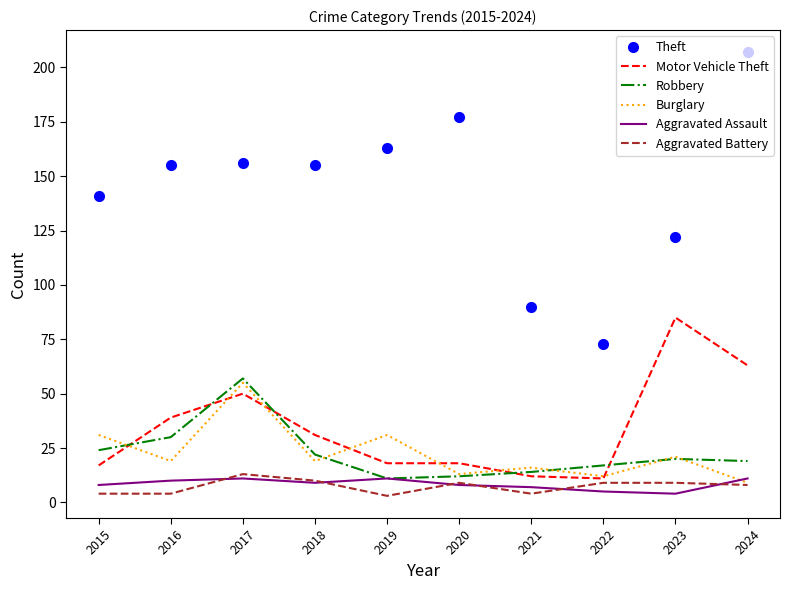

What is the difference between the second highest and minimum values in the Burglary series?

22